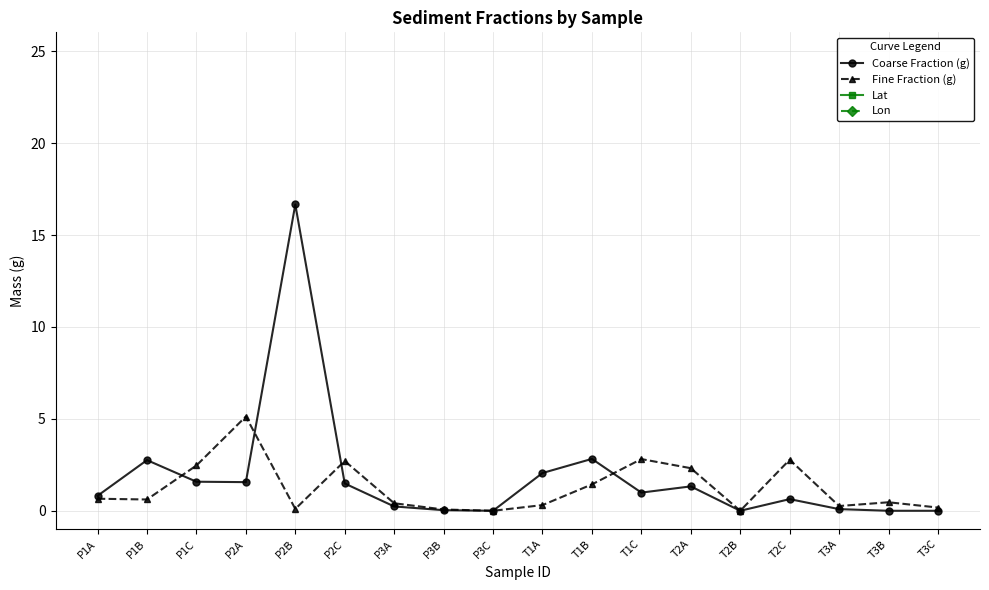

Reading left to right, list all the values displayed in this chart.

Coarse Fraction (g): P1A=0.8	P1B=2.8	P1C=1.6	P2A=1.6	P2B=16.7	P2C=1.5	P3A=0.2	P3B=0.0	P3C=0.0	T1A=2.1	T1B=2.8	T1C=1.0	T2A=1.3	T2B=0.0	T2C=0.6	T3A=0.1	T3B=0.0	T3C=0.0
Fine Fraction (g): P1A=0.7	P1B=0.6	P1C=2.5	P2A=5.1	P2B=0.1	P2C=2.7	P3A=0.4	P3B=0.1	P3C=0.0	T1A=0.3	T1B=1.4	T1C=2.8	T2A=2.3	T2B=0.0	T2C=2.8	T3A=0.3	T3B=0.5	T3C=0.2
Lat: P1A=-14.3	P1B=-14.3	P1C=-14.3	P2A=-14.3	P2B=-14.3	P2C=-14.3	P3A=-14.3	P3B=-14.3	P3C=-14.3	T1A=-14.3	T1B=-14.3	T1C=-14.3	T2A=-14.3	T2B=-14.3	T2C=-14.3	T3A=-14.3	T3B=-14.3	T3C=-14.3
Lon: P1A=-170.7	P1B=-170.7	P1C=-170.7	P2A=-170.7	P2B=-170.7	P2C=-170.7	P3A=-170.7	P3B=-170.7	P3C=-170.7	T1A=-170.7	T1B=-170.7	T1C=-170.7	T2A=-170.7	T2B=-170.7	T2C=-170.7	T3A=-170.7	T3B=-170.7	T3C=-170.7